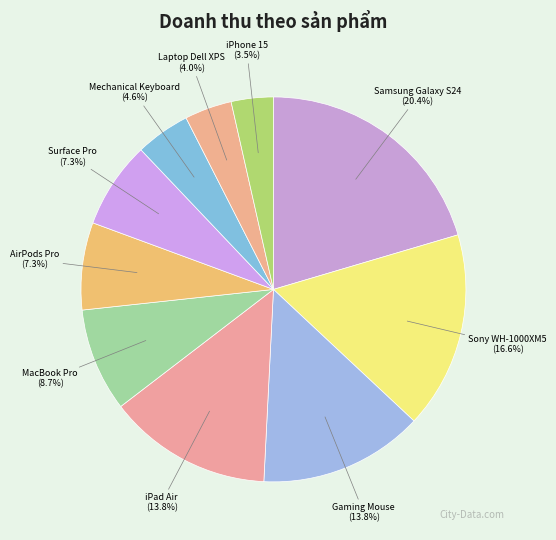

How many slices are in this pie chart?

10